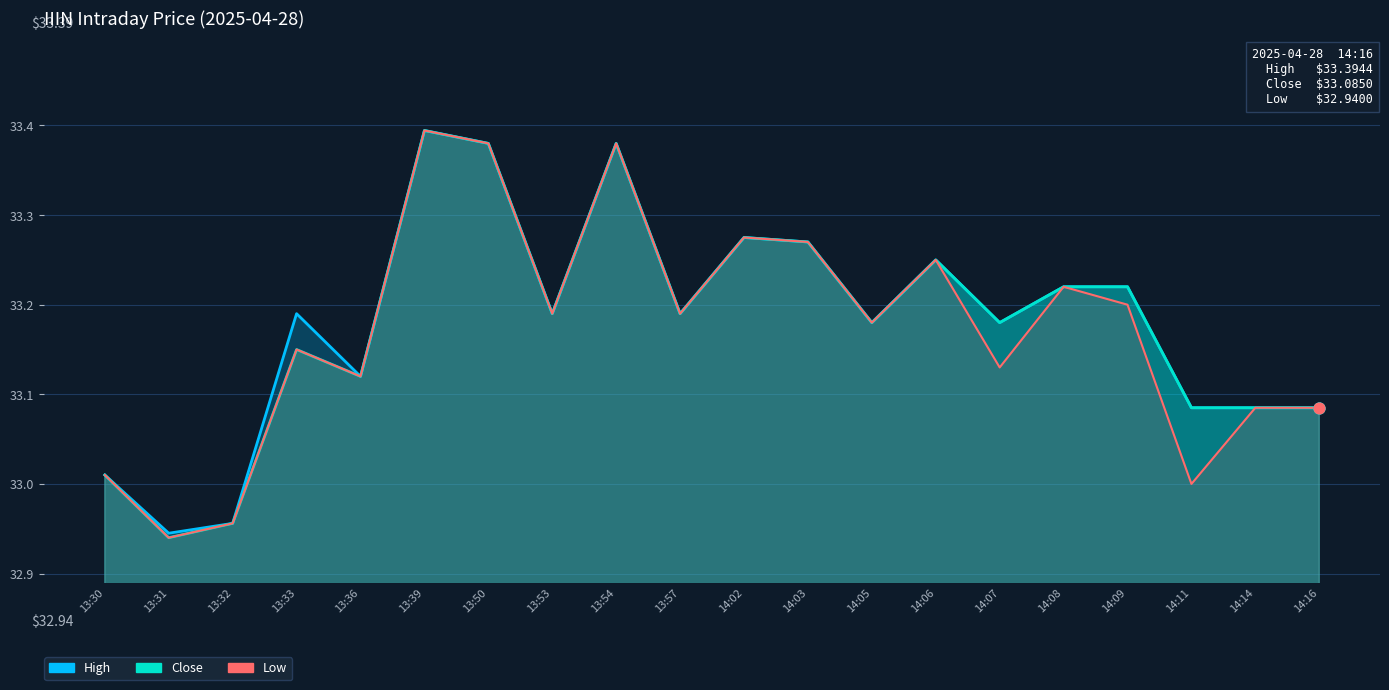

What are all the series names shown in the legend?

High, Close, Low